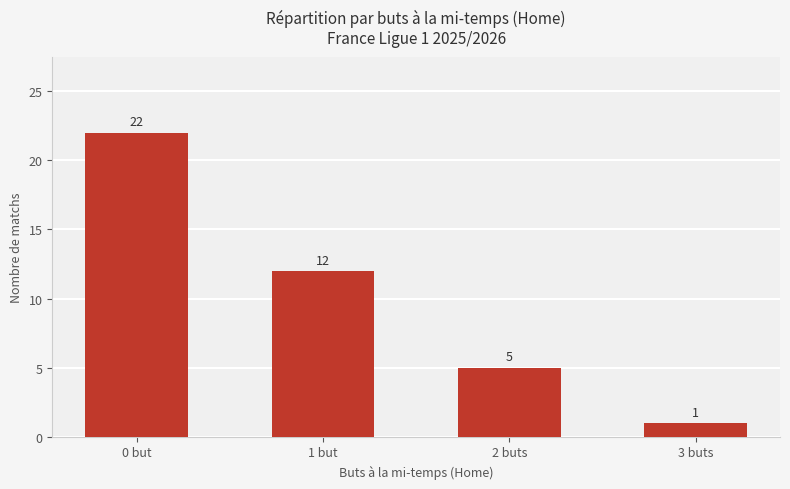

Between 0 but and 1 but, which is larger?

0 but